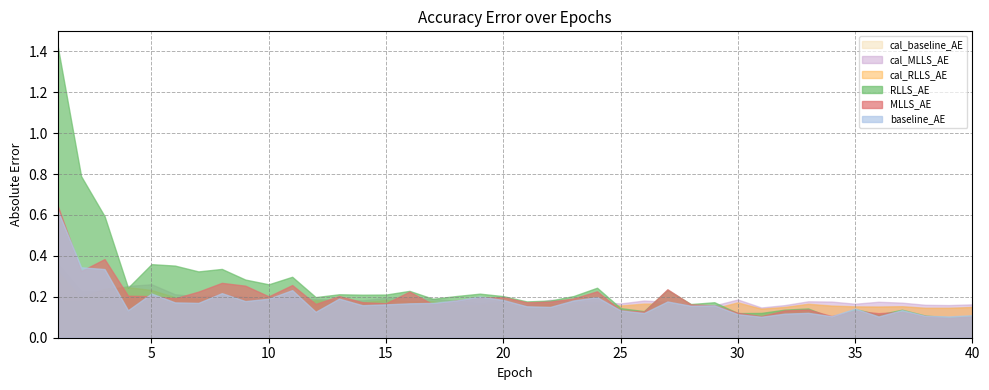

What is the sum of the cal_MLLS_AE values at 35 and 5?

0.4